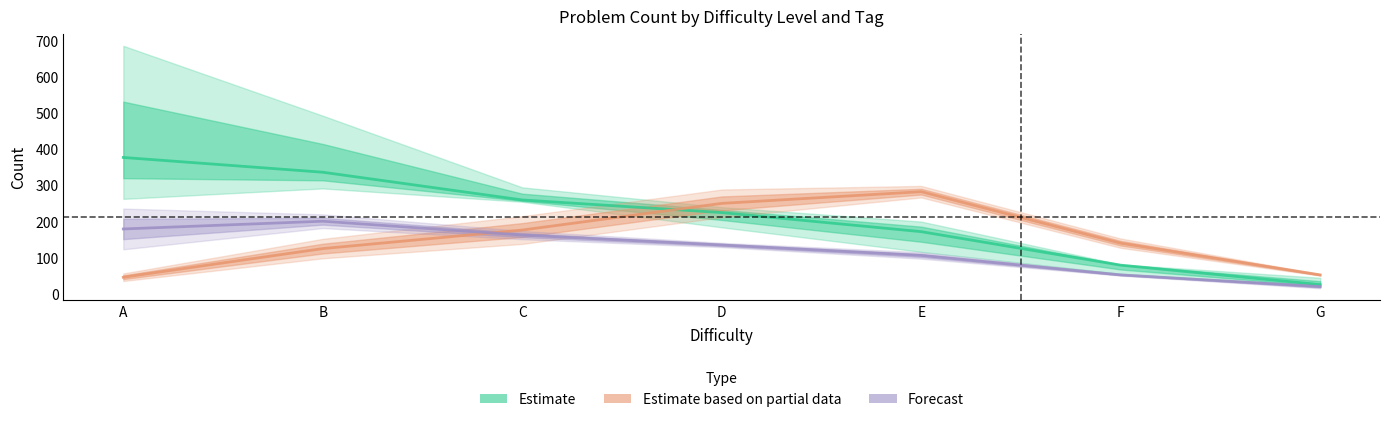

What is the value of the Forecast point at the 4th from the left?

135.0